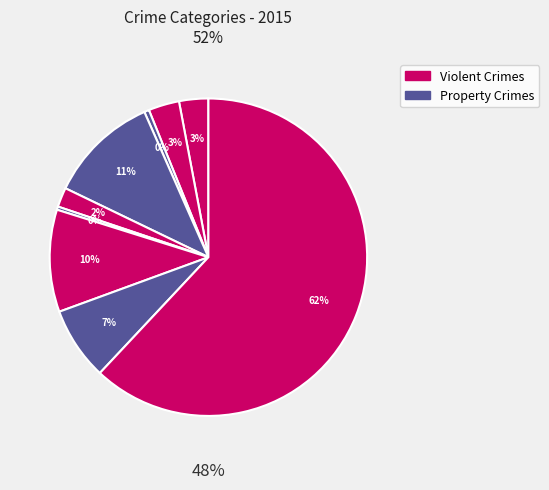

What portion of the pie excludes Homicide?

99.7%